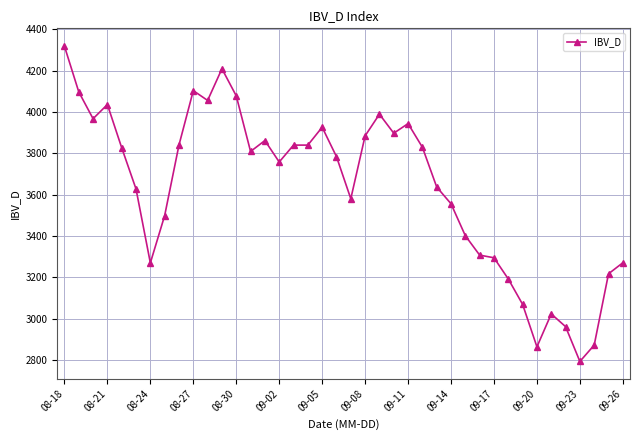

What is the value of the 35th point from the left?

3023.2